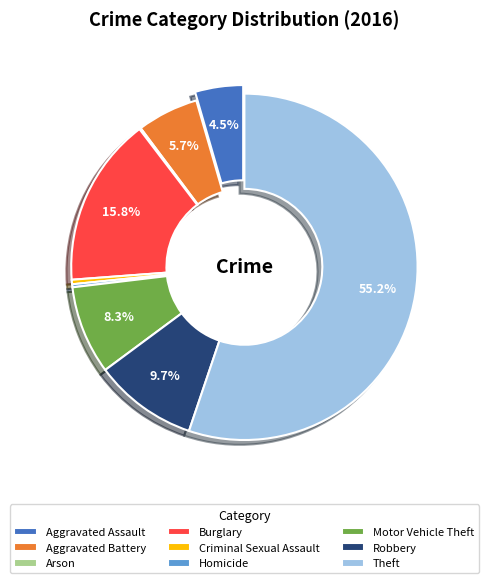

Which category has the biggest portion of the pie?

Theft